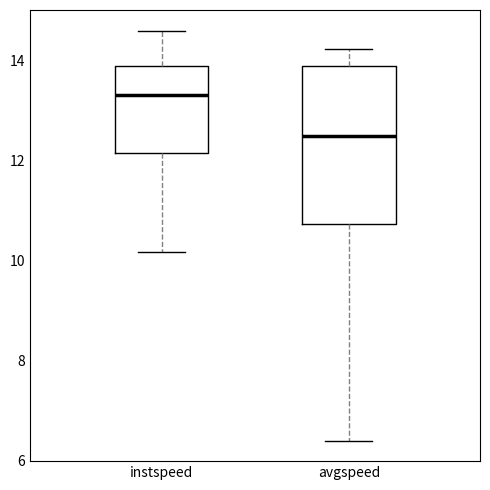

Where is the lower edge of the box for instspeed on the y-axis? The values are not printed on the chart, so give them approximately, as read against the axis.

12.2